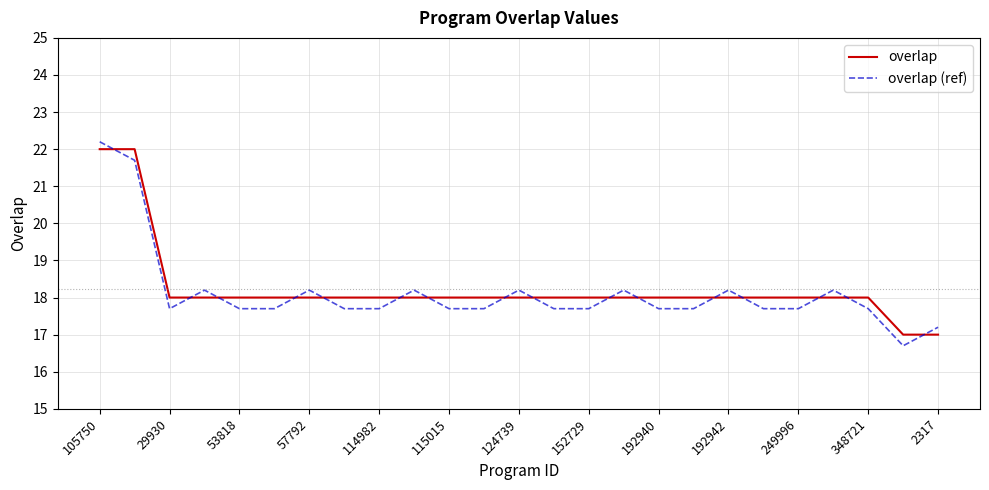

What is the difference between the second highest and minimum values in the overlap (ref) series?

5.0